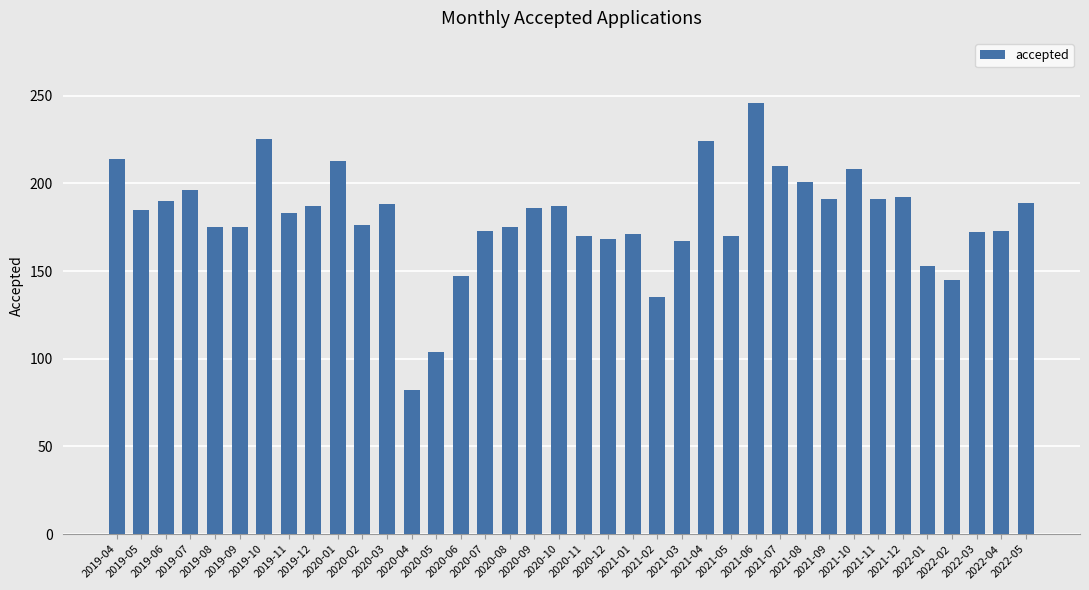

What is the difference between the values at 2019-12 and 2021-04?

37